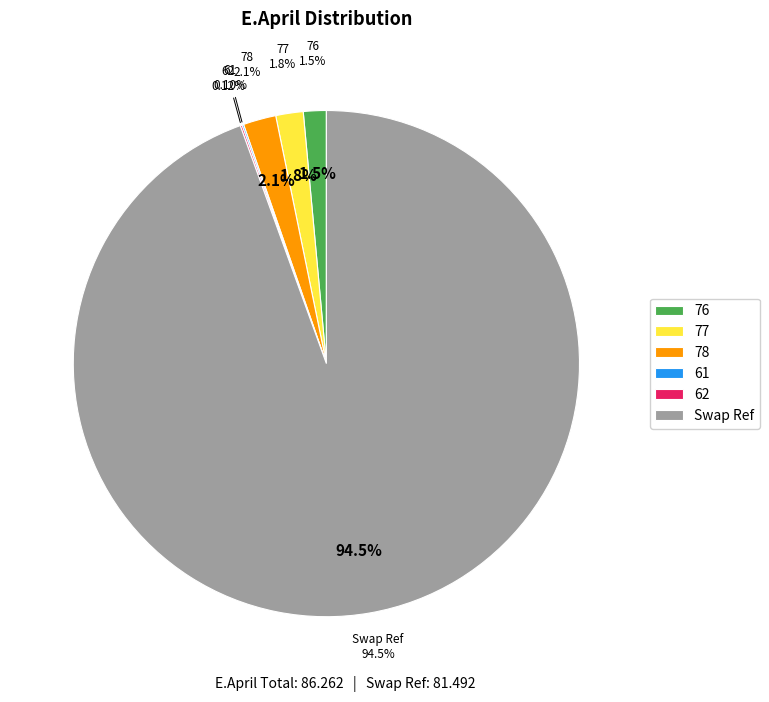

To the nearest percent, what is the difference between the 78 and 62 slice percentages?

2%